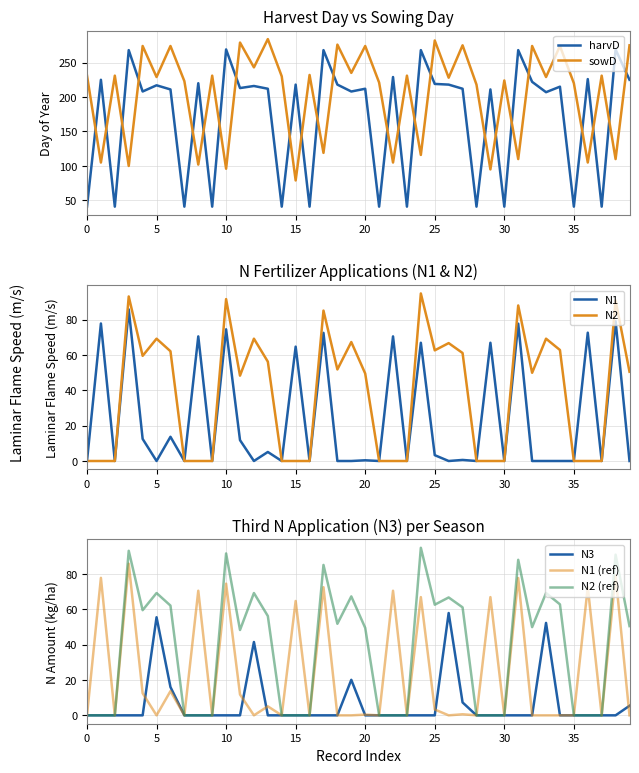

Does the chart have visible grid lines?

Yes